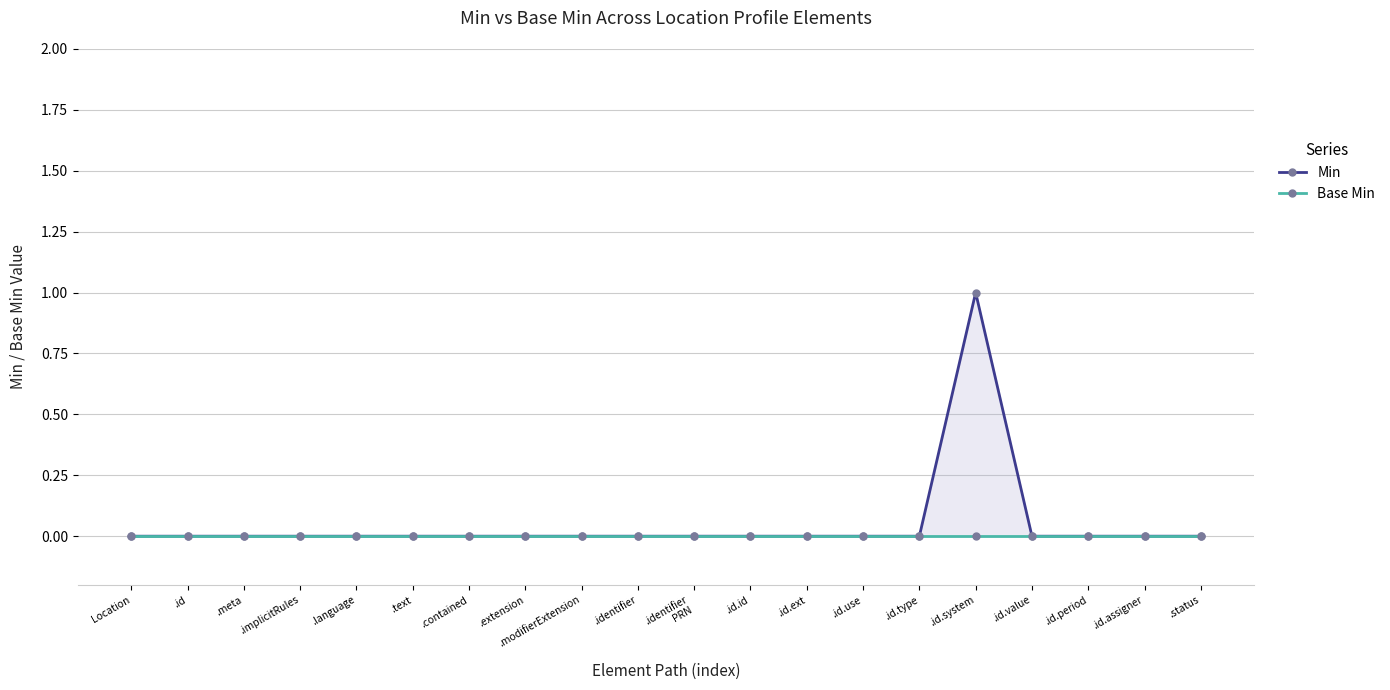

True or false: Min and Base Min intersect in this chart.

False